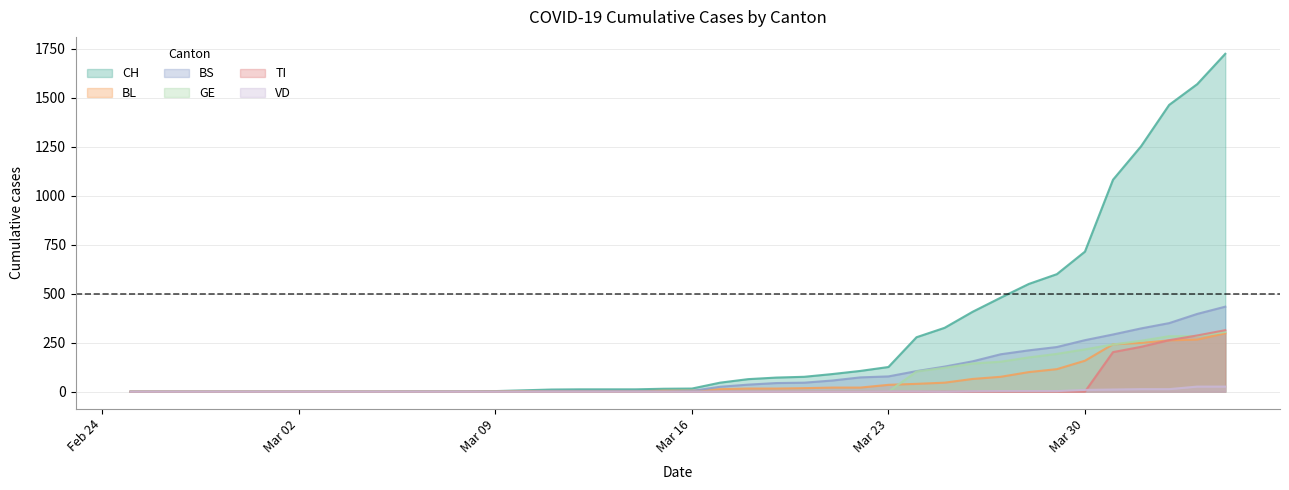

What is the difference between the second highest and minimum values in the CH series?

1570